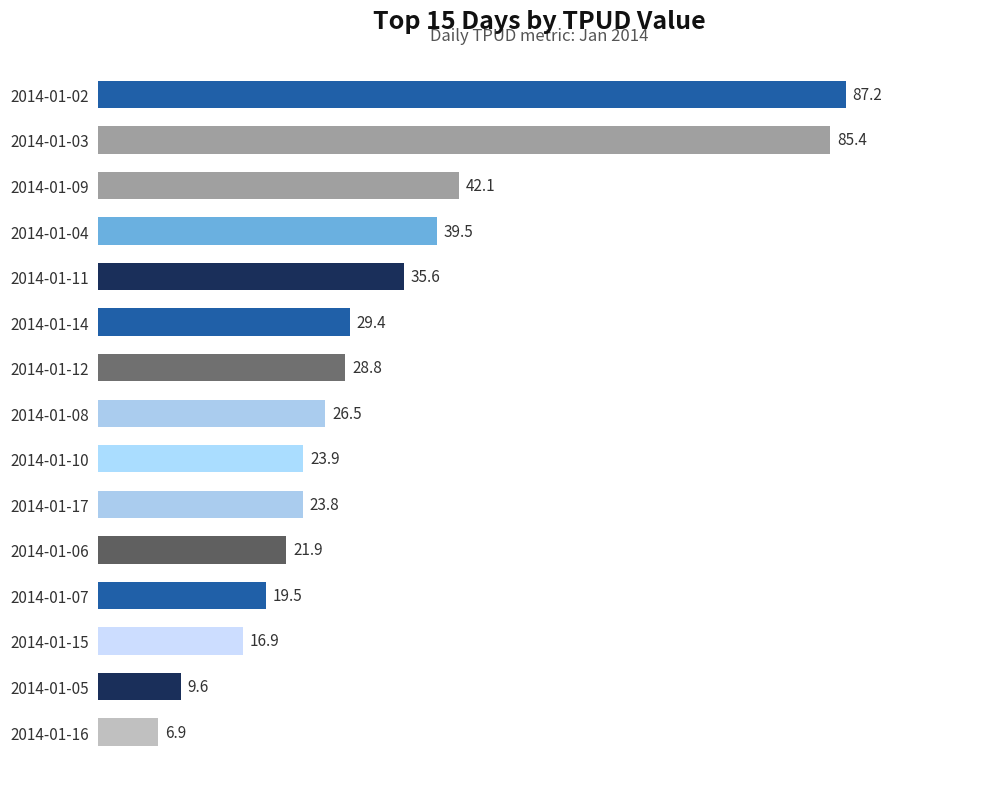

Rank the categories by value from lowest to highest.

2014-01-16, 2014-01-05, 2014-01-15, 2014-01-07, 2014-01-06, 2014-01-17, 2014-01-10, 2014-01-08, 2014-01-12, 2014-01-14, 2014-01-11, 2014-01-04, 2014-01-09, 2014-01-03, 2014-01-02